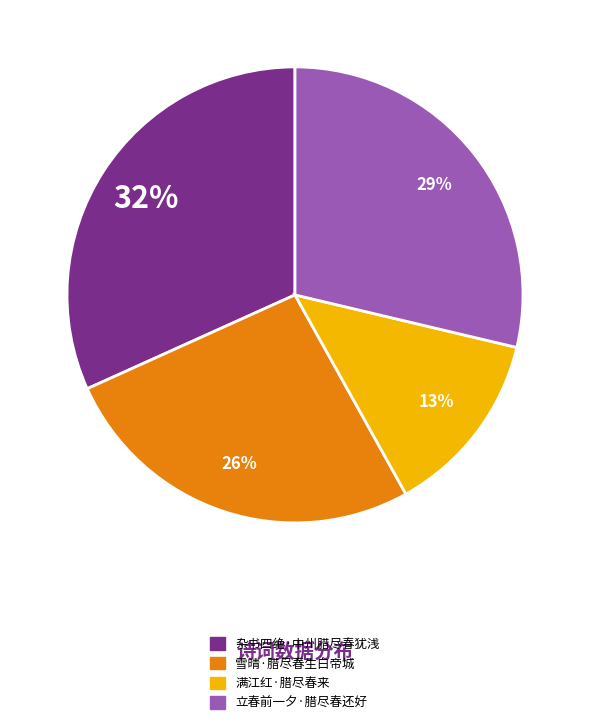

Between 雪晴·腊尽春生白帝城 and 杂书四绝·中州腊尽春犹浅, which is larger?

杂书四绝·中州腊尽春犹浅